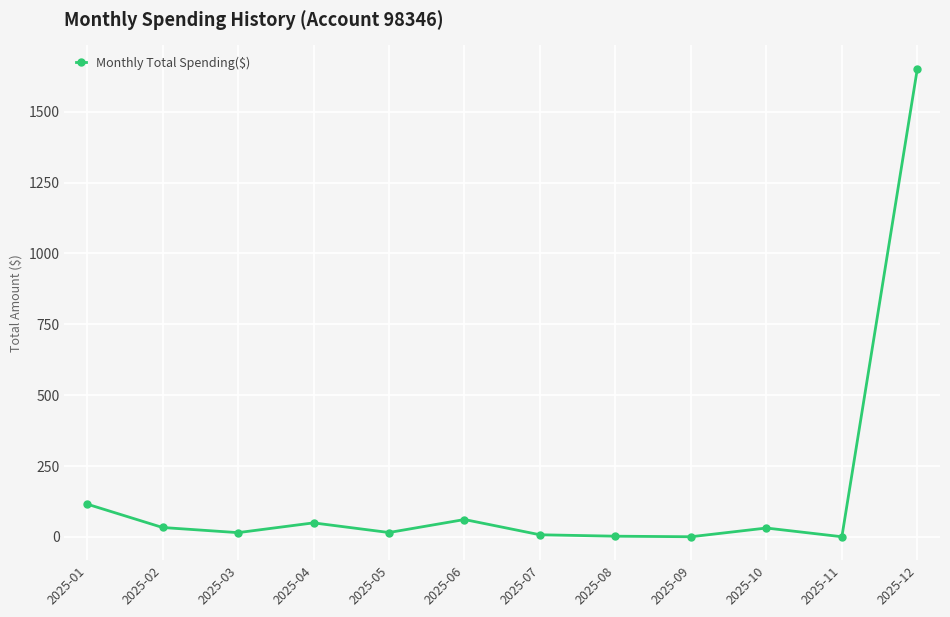

What is the average value?

164.9